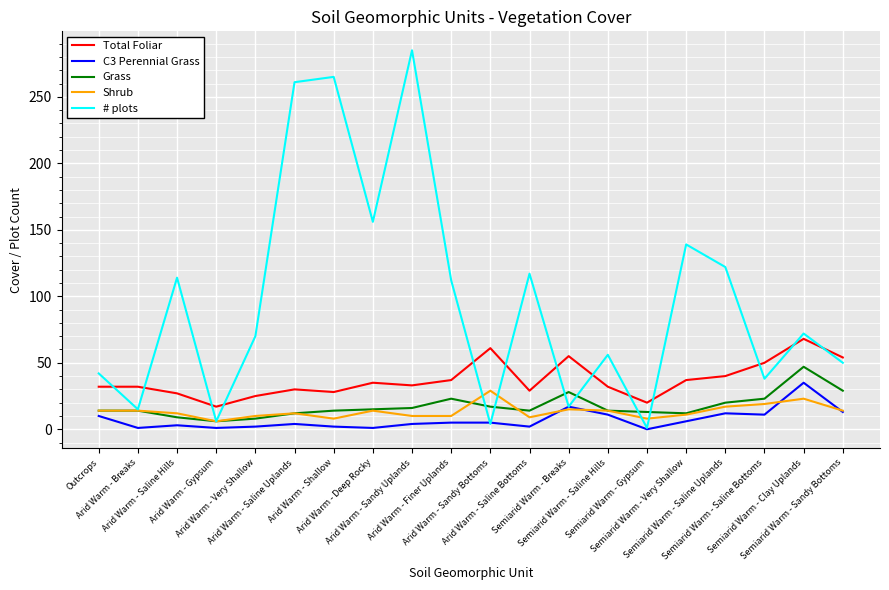

True or false: C3 Perennial Grass and Grass cross at least once.

False